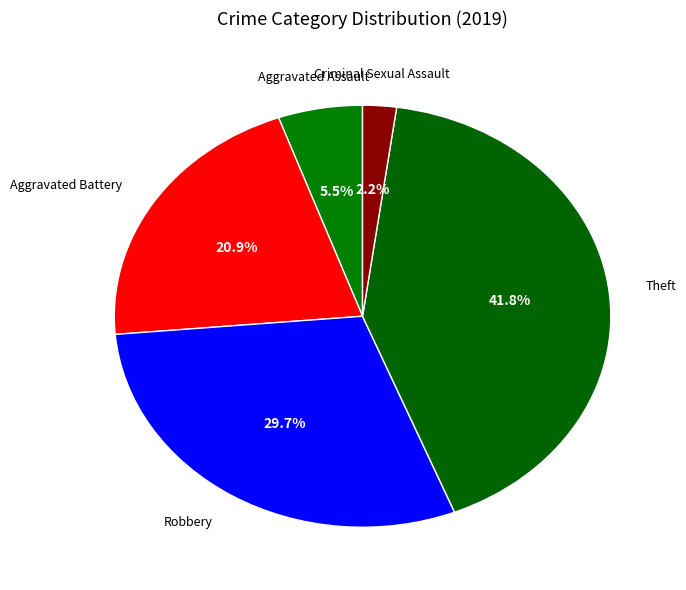

Count the number of slices in the pie.

5